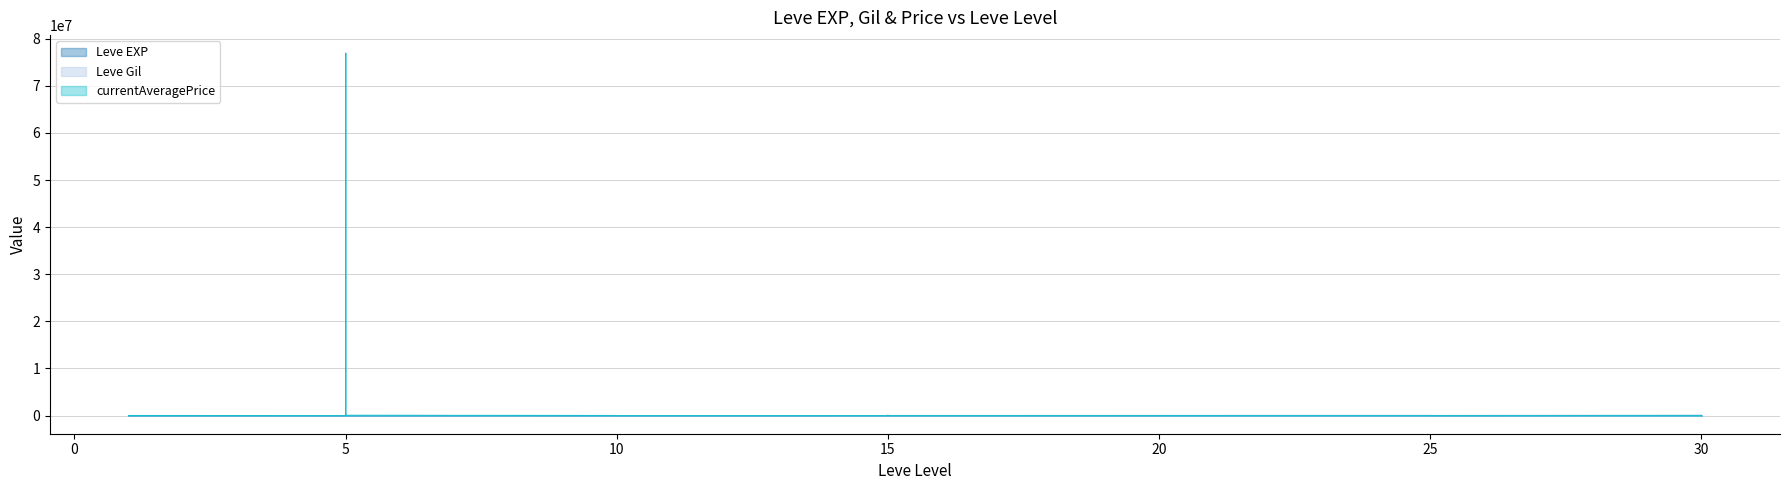

Reading left to right, list all the values displayed in this chart.

Leve EXP: 1=800	1=2040	1=1330	1=1330	1=800	1=980	5=2490	5=1420	5=5220	5=1420	5=3600	5=6280	10=9990	10=8930	10=12030	10=7880	10=8930	10=6880	15=11040	15=22790	15=14920	15=22790	15=16920	15=16920	20=21600	20=11560	20=17120	20=21600	20=7710	20=21600	25=25250	25=21650	25=26160	25=36390	25=43600	25=17310	30=41410	30=41410	30=21740	30=41410
Leve Gil: 1=113	1=114	1=114	1=115	1=112	1=112	5=139	5=169	5=293	5=140	5=170	5=169	10=191	10=169	10=230	10=168	10=284	10=175	15=230	15=468	15=172	15=234	15=170	15=174	20=344	20=101	20=485	20=281	20=101	20=230	25=326	25=229	25=203	25=379	25=715	25=126	30=372	30=296	30=175	30=440
currentAveragePrice: 1=205	1=28965	1=64	1=136	1=250	1=19000	5=1358	5=168	5=0	5=772	5=76923380	5=66670	10=19000	10=715	10=2902	10=2397	10=821	10=285	15=1085	15=58346	15=0	15=58346	15=426	15=500	20=0	20=1001	20=2888	20=611	20=1000	20=1120	25=745	25=133	25=10316	25=1085	25=10316	25=500	30=474	30=228	30=1687	30=838